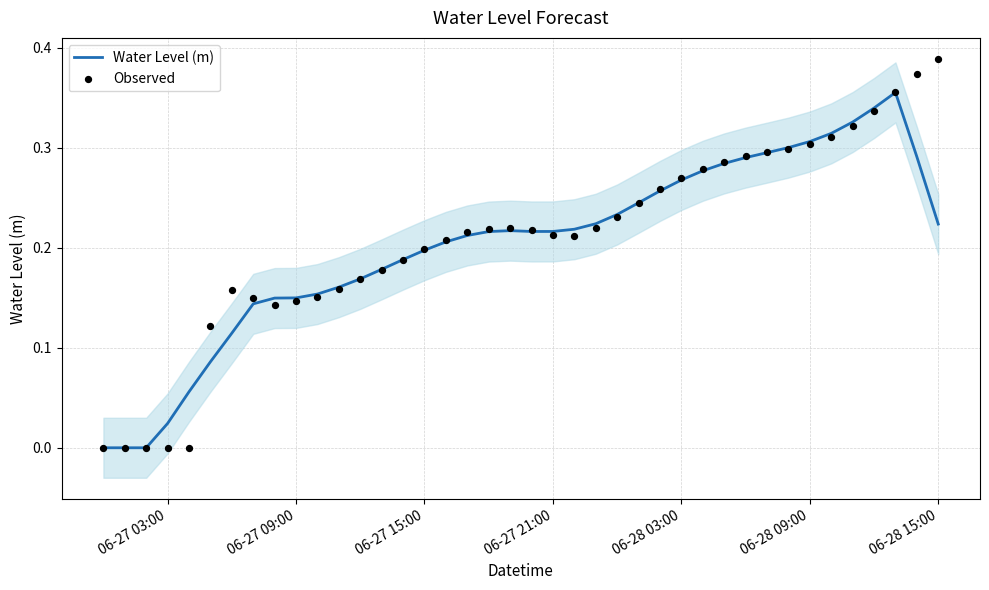

Which series reaches the minimum Y coordinate?

Observed